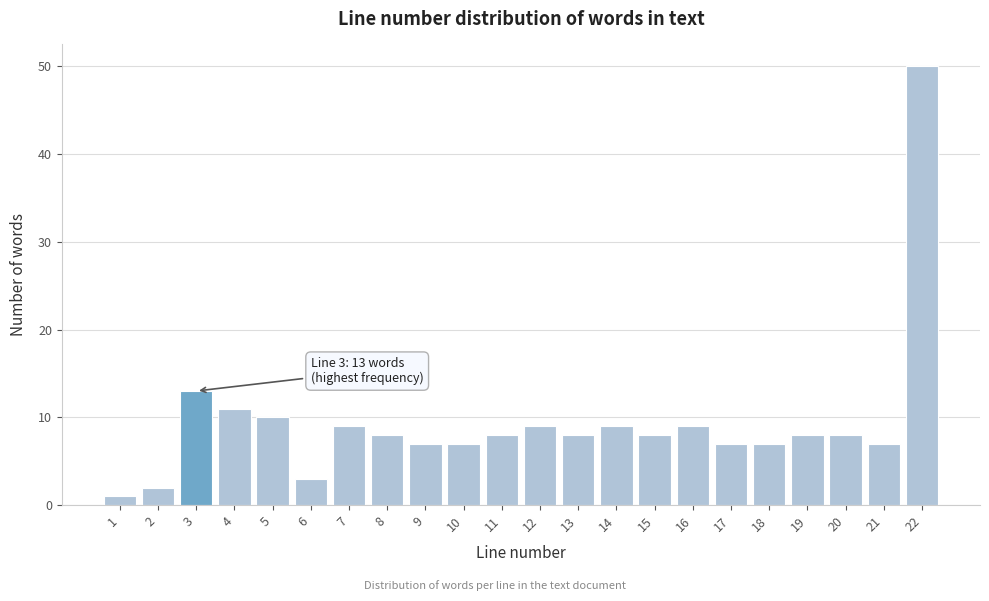

Reading left to right, what are all the values shown in this chart?

1	2	13	11	10	3	9	8	7	7	8	9	8	9	8	9	7	7	8	8	7	50